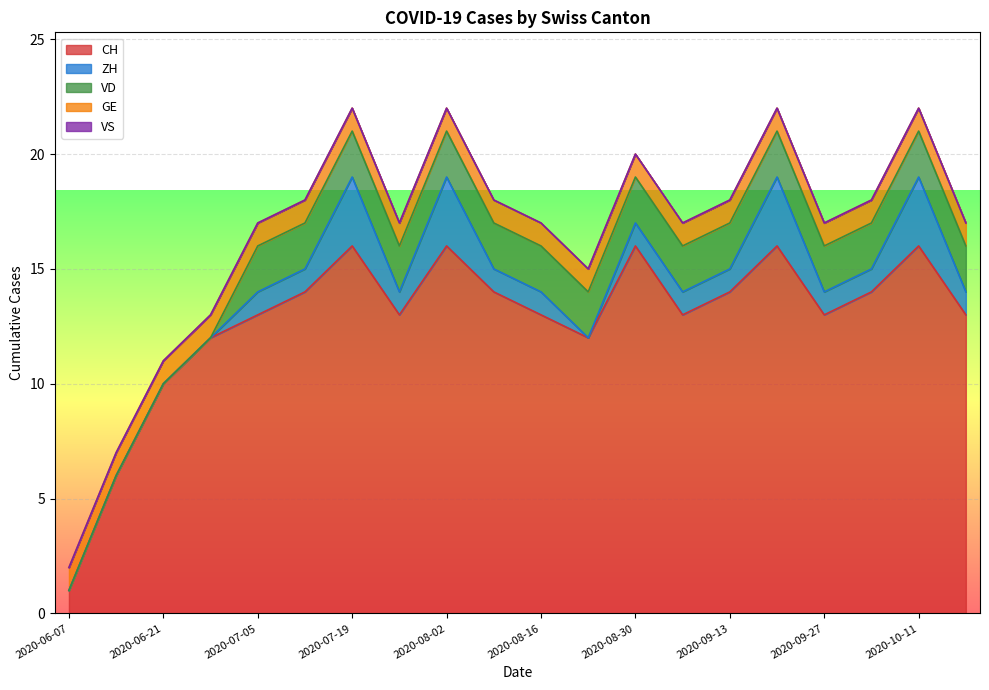

True or false: VS and ZH intersect in this chart.

False